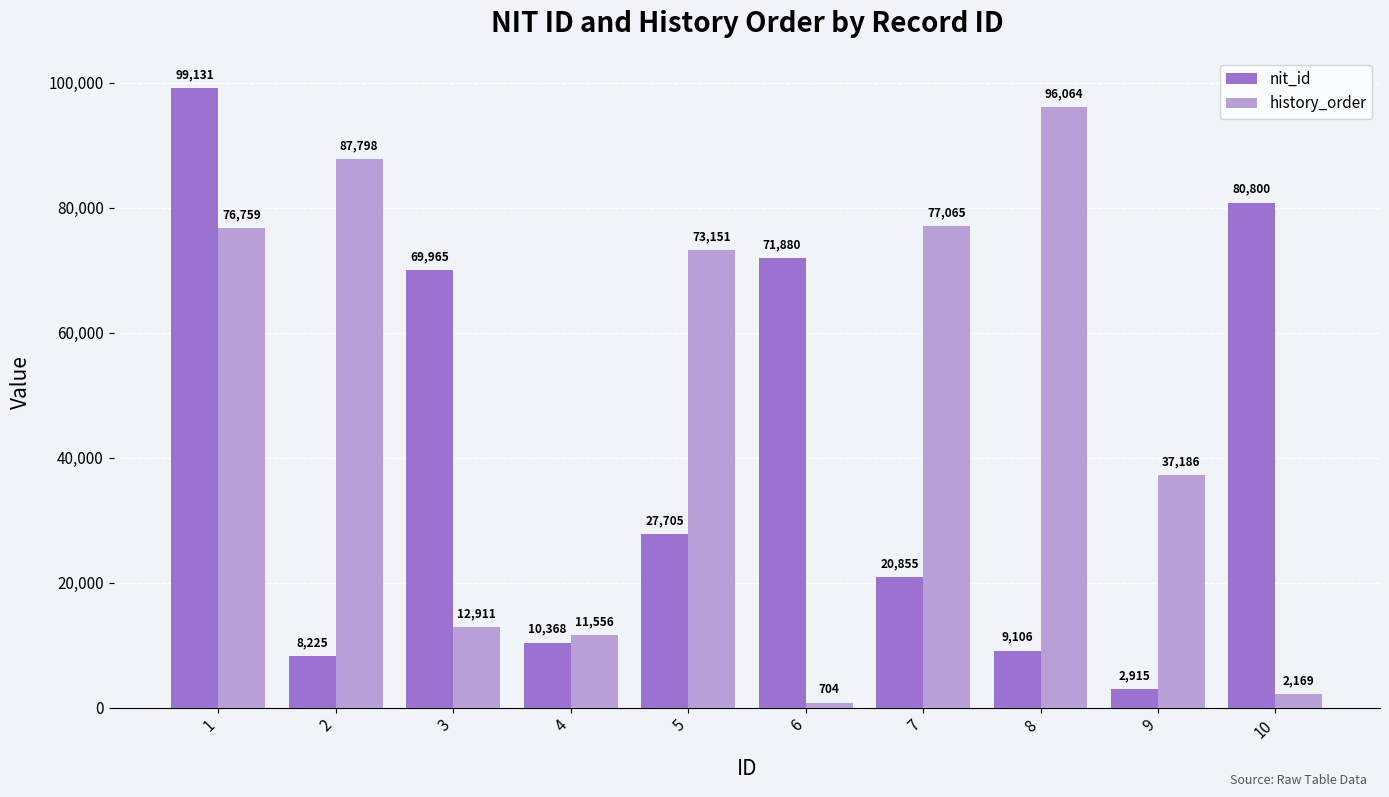

What are all the series names shown in the legend?

nit_id, history_order